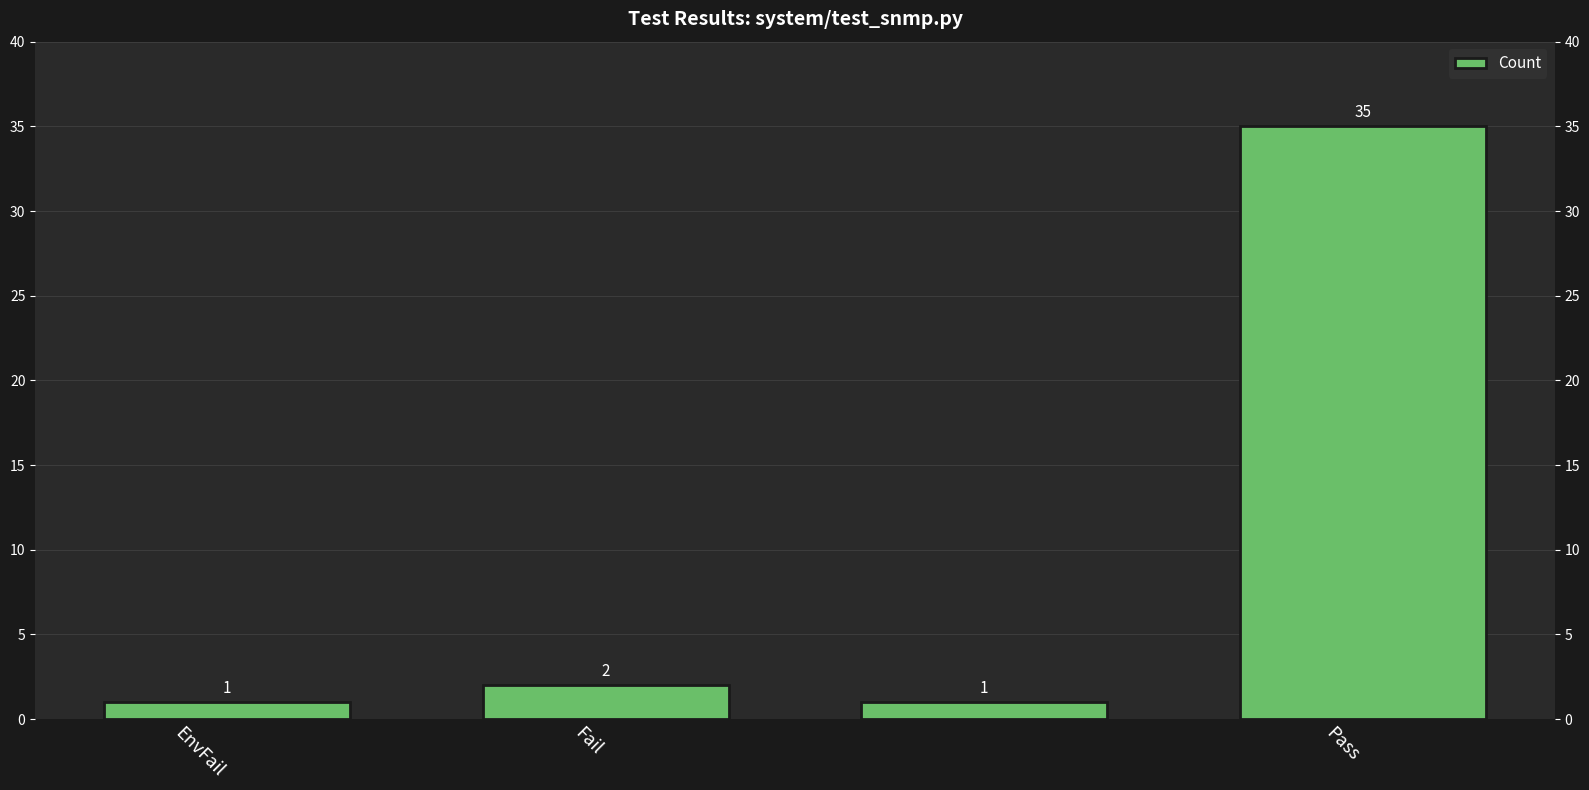

What is the value of the 2nd bar from the left?

2